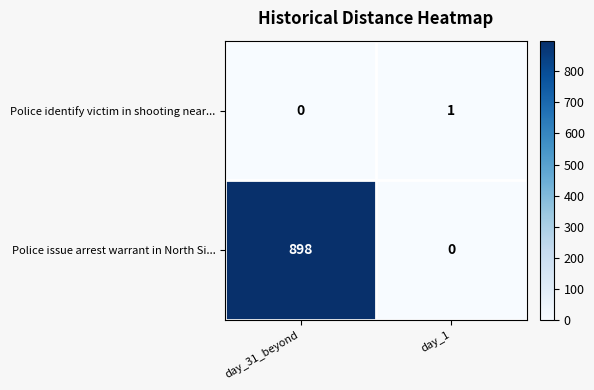

The value of Police issue arrest warrant in North Si... at day_1 is 411. True or false?

False